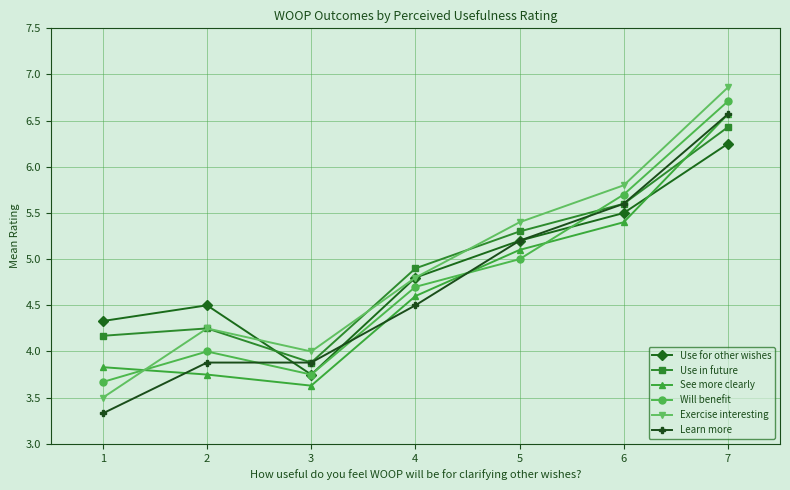

At which label does Exercise interesting first exceed 4?

2